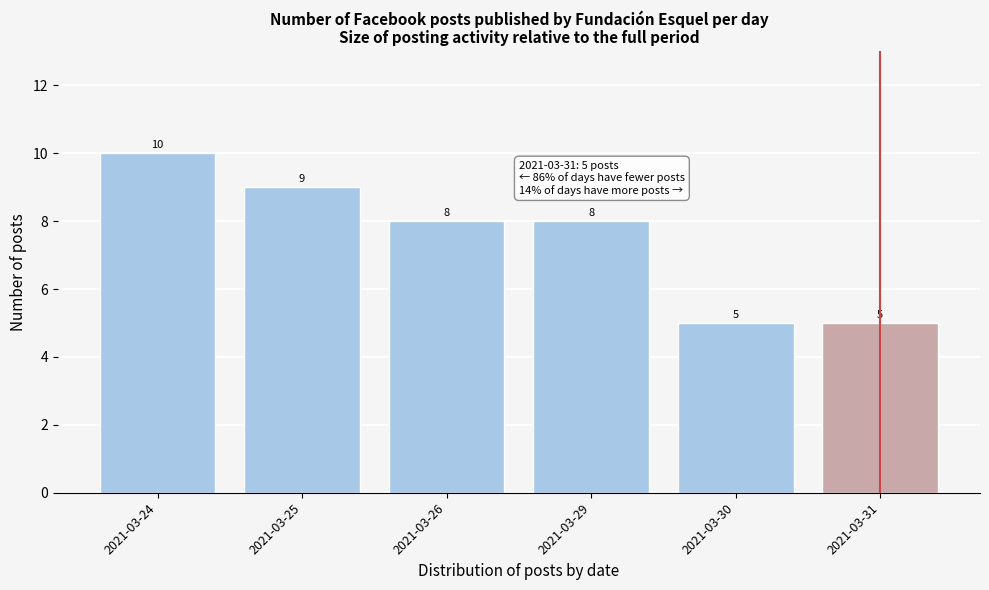

Reading right to left, extract all data points from this chart.

5	5	8	8	9	10